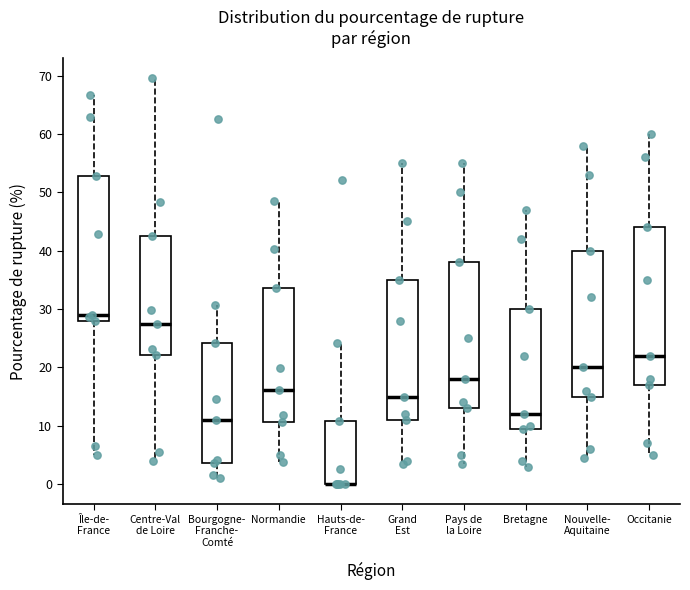

Where is the lower edge of the box for Pays de la Loire on the y-axis? The values are not printed on the chart, so give them approximately, as read against the axis.

13